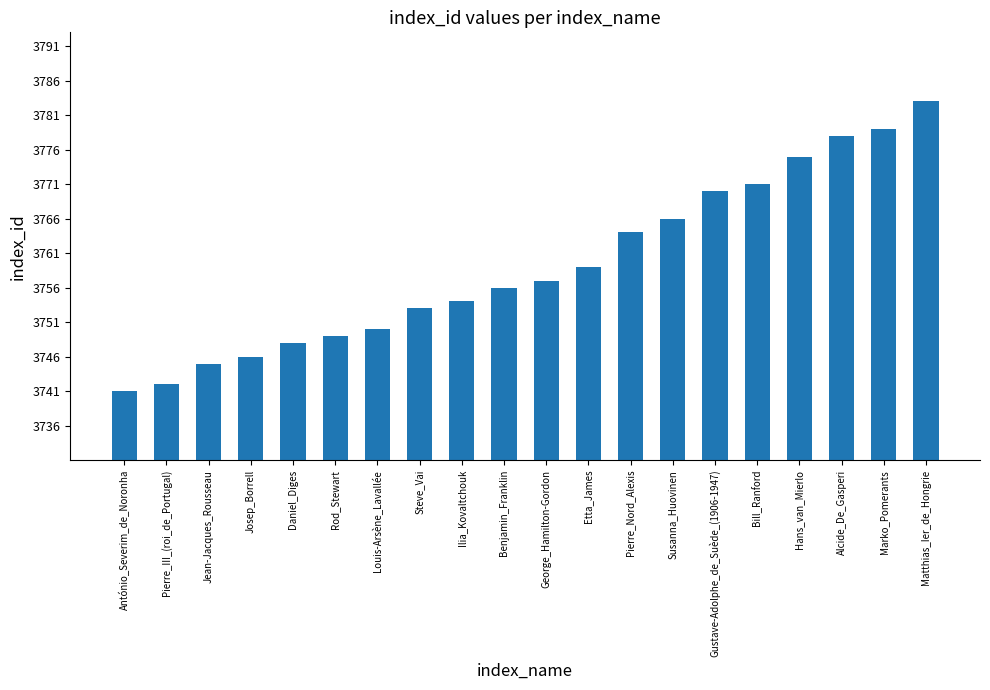

What position from the left is Steve_Vai?

8